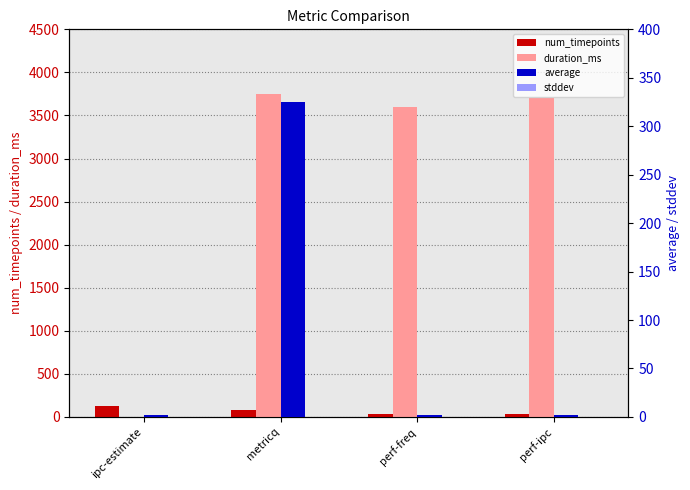

What are all the series names shown in the legend?

num_timepoints, duration_ms, average, stddev